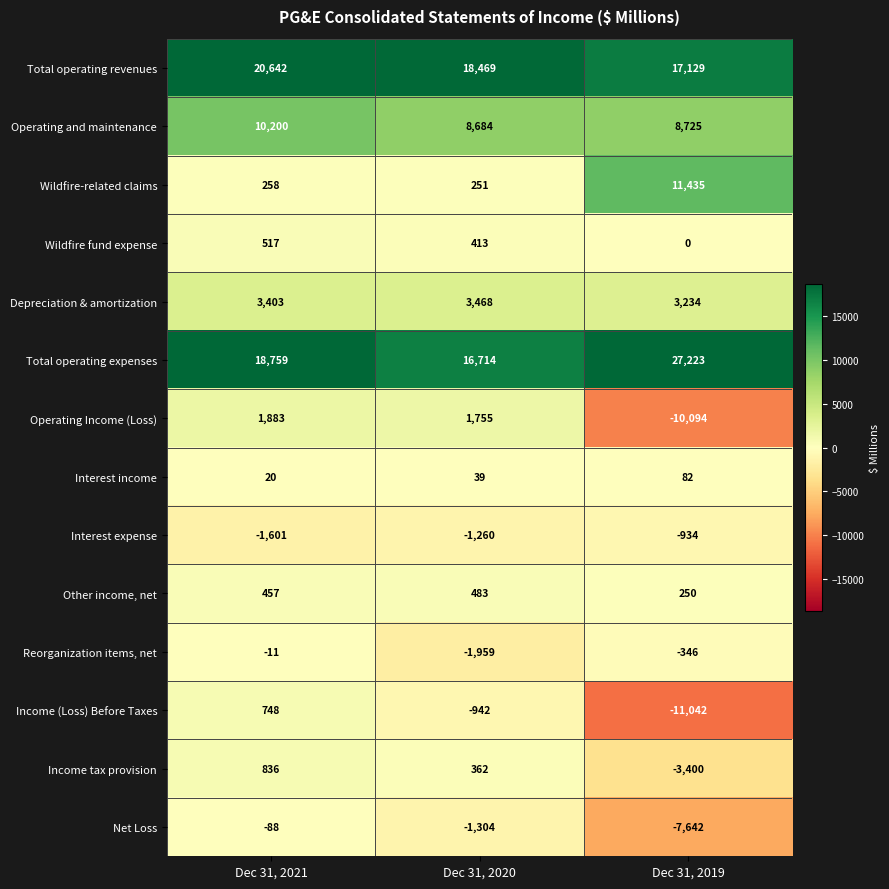

What is the total value across all series at Dec 31, 2019?

34620